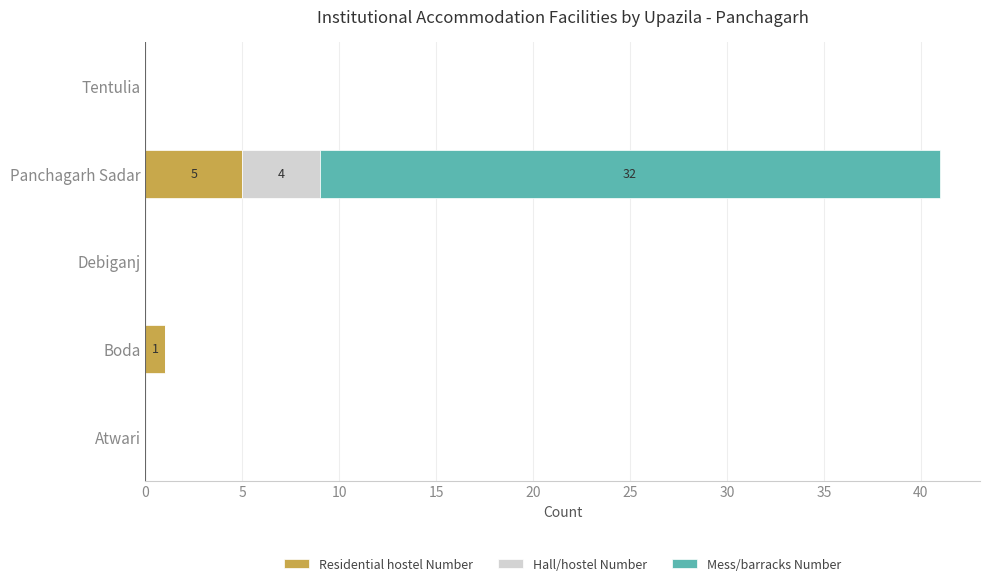

The Residential hostel Number series shows 0 at Debiganj. True or false?

True